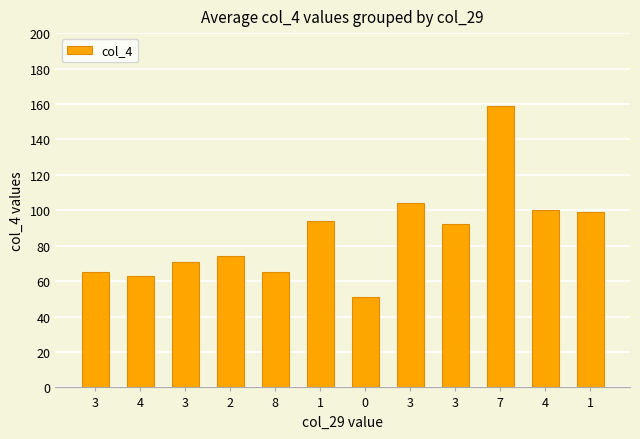

Count the number of categories in the chart.

12